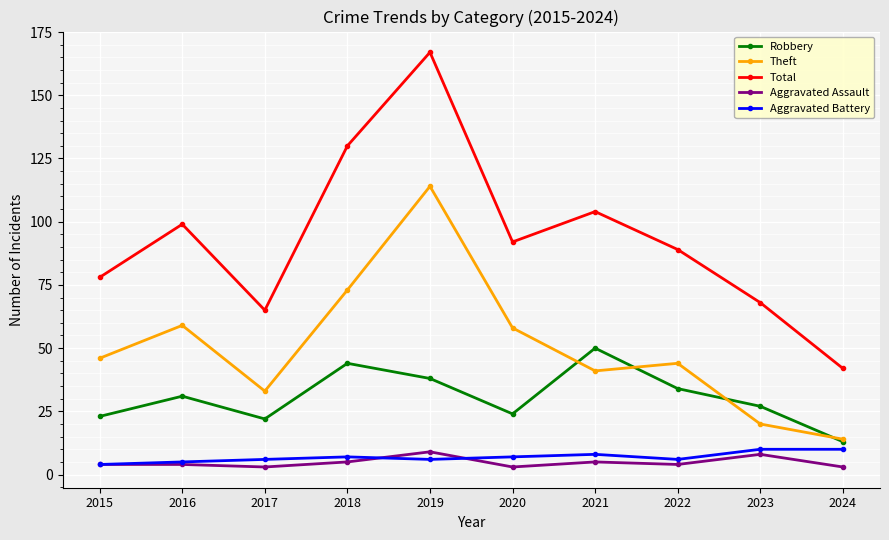

In Total, how many points are higher than both neighbors (excluding endpoints)?

3